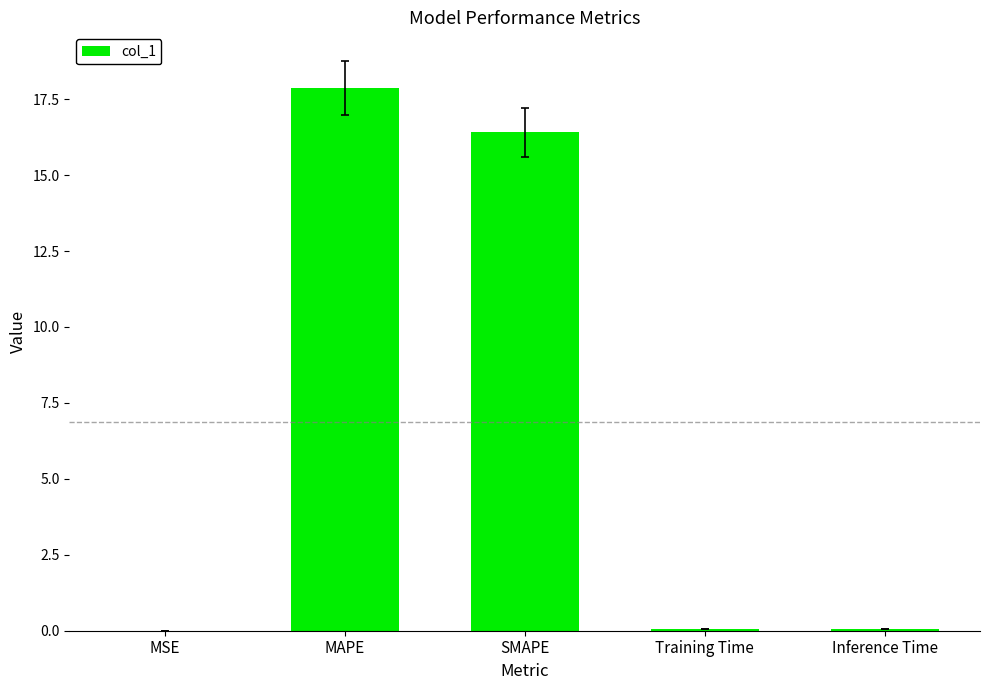

What is the difference between the values at Training Time and MAPE?

17.8